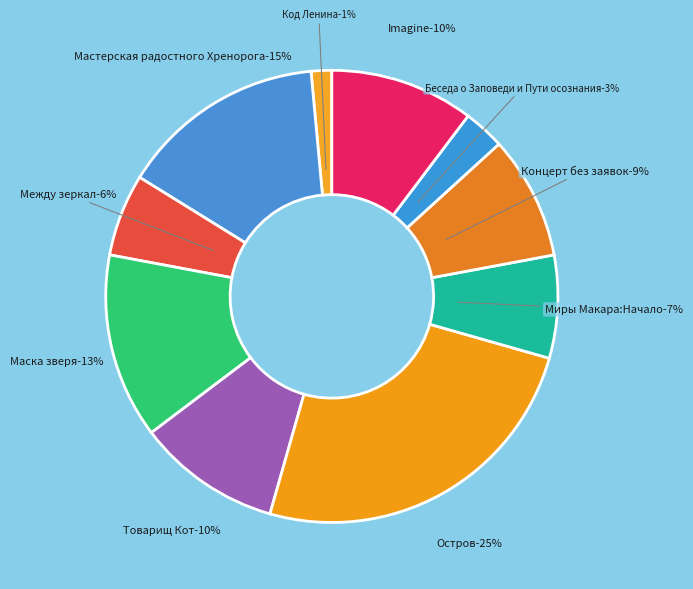

The Остров slice represents 25% of the pie. True or false?

True